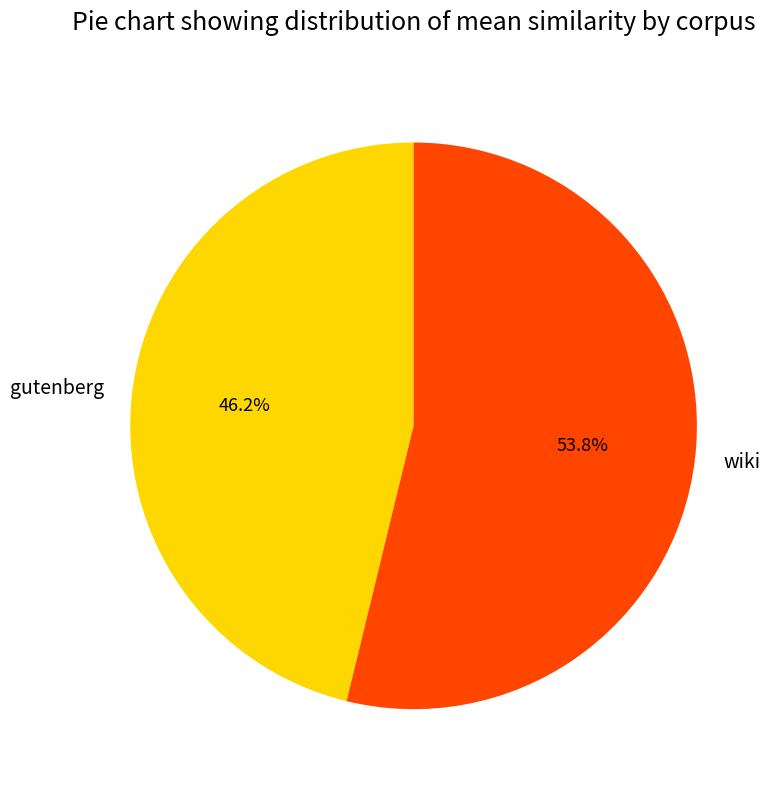

What is the majority slice?

wiki